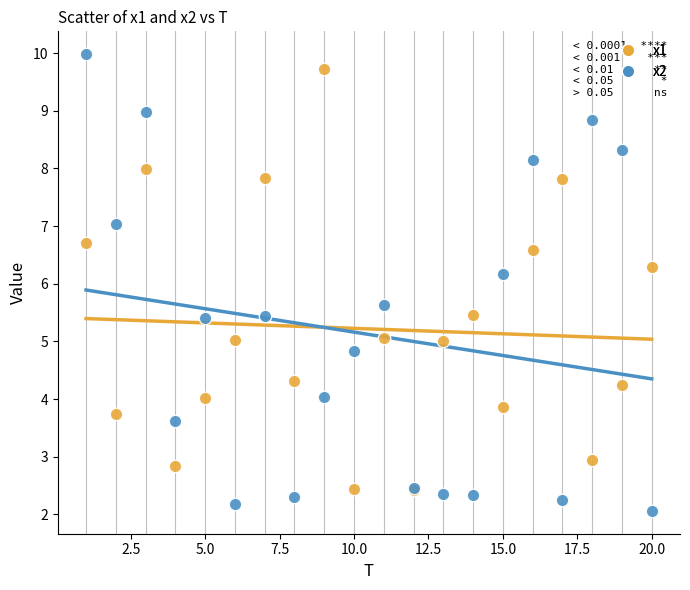

Across all series, what Y value is closest to 6?

6.2